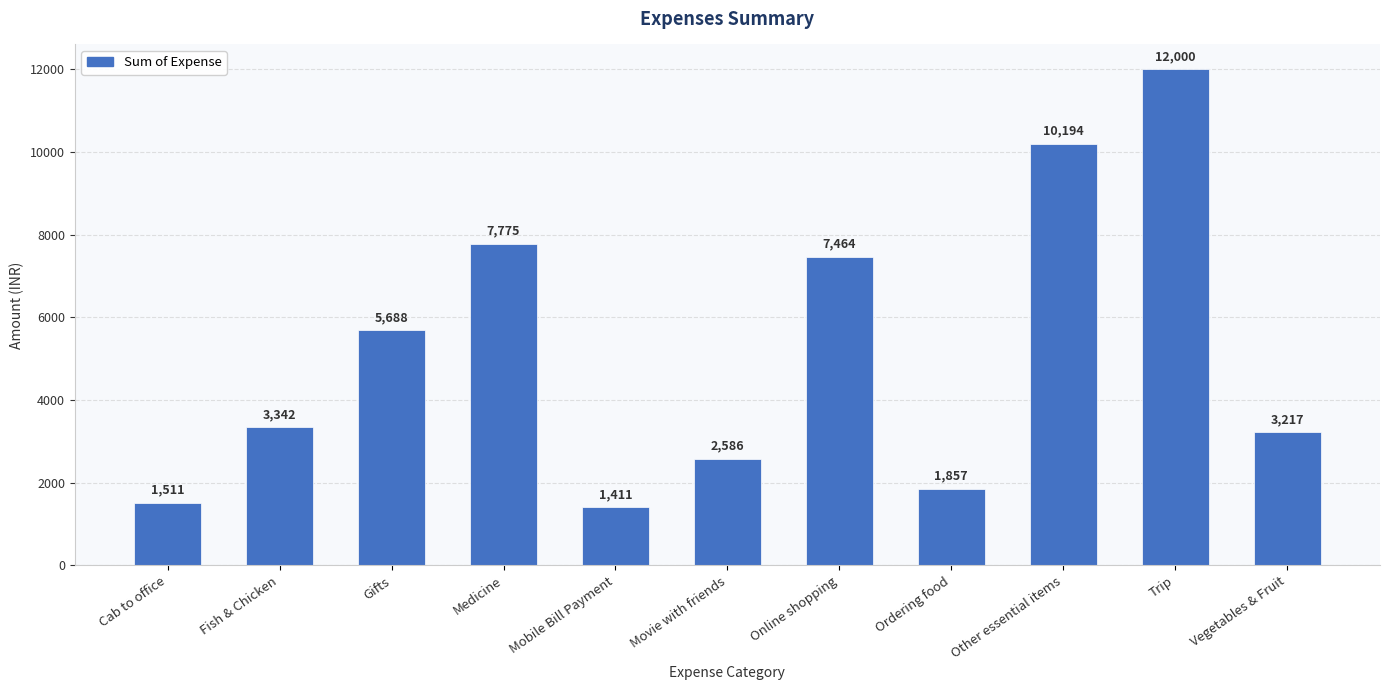

How many data points are less than 3342?

5